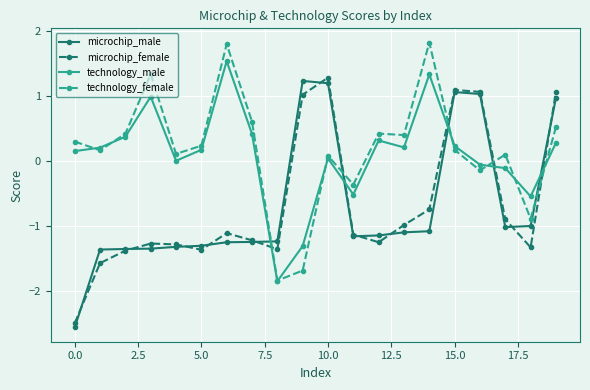

What is the average value of the microchip_female series?

-0.7